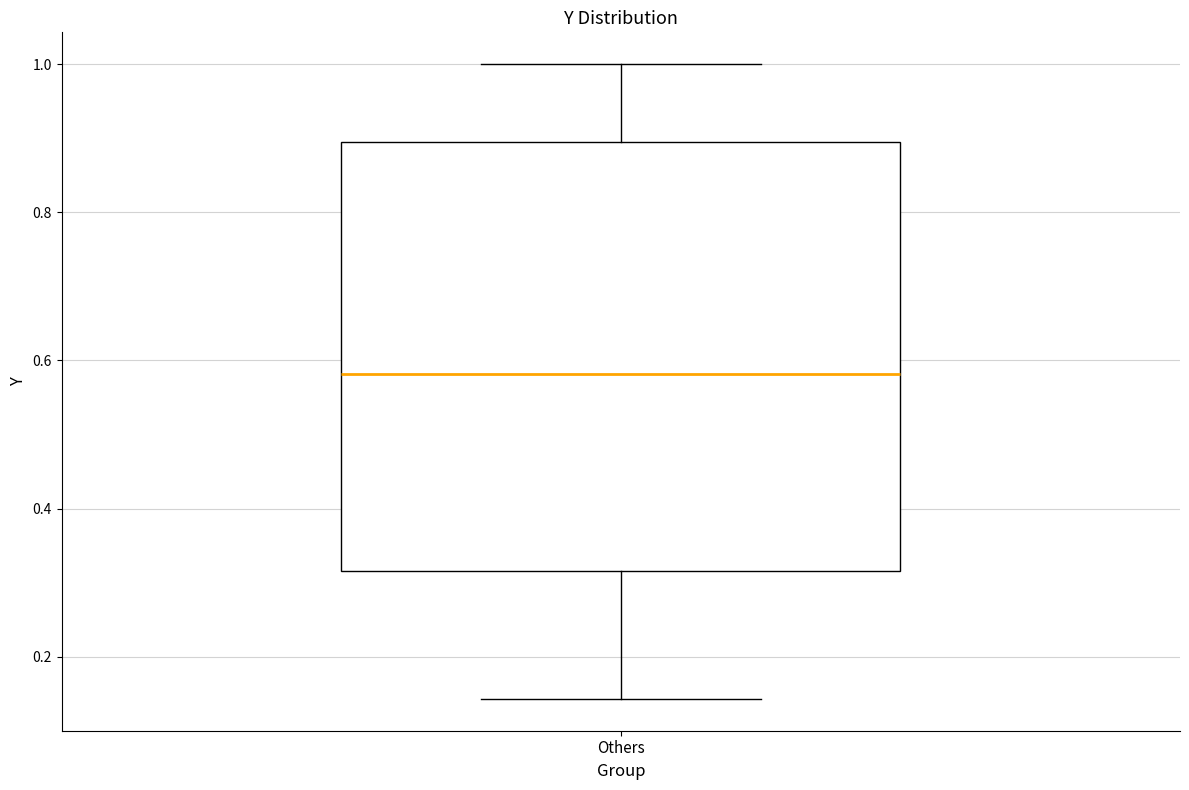

Where does the upper whisker of the box for Others end on the y-axis? The values are not printed on the chart, so give them approximately, as read against the axis.

1.00